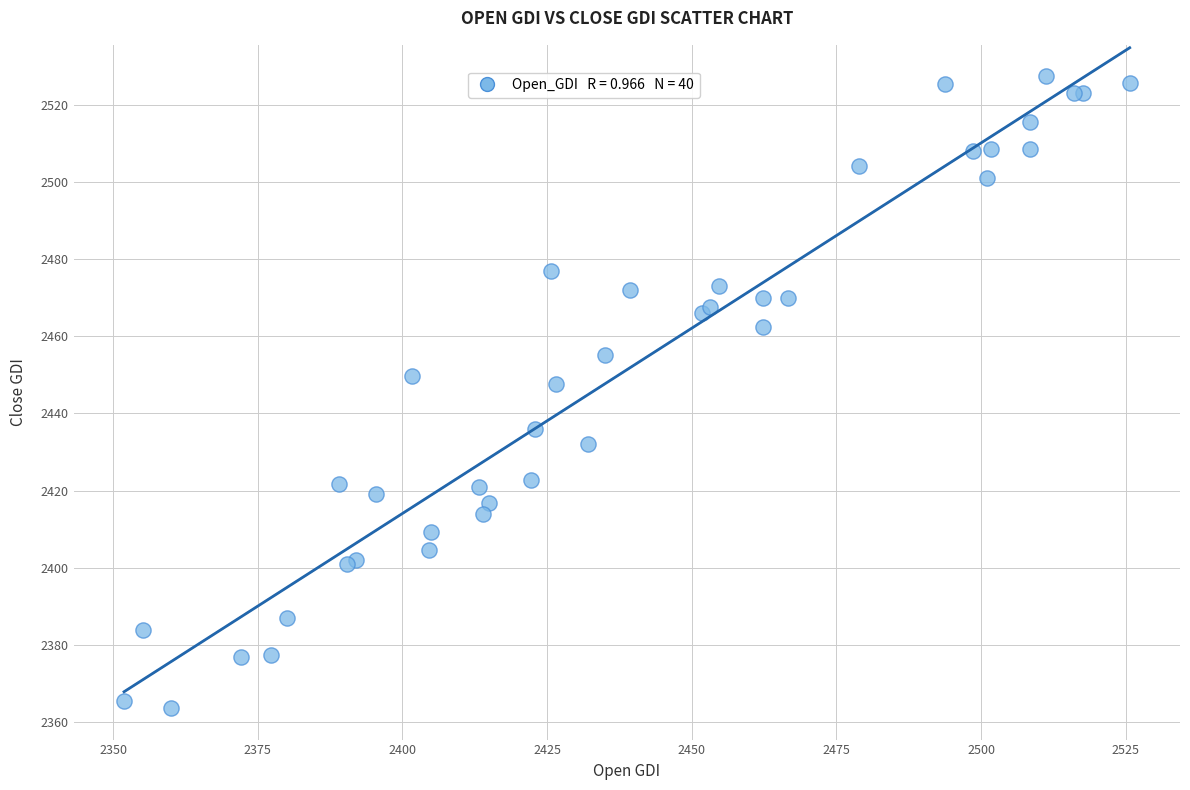

What Y value in the scatter plot is closest to 2445?

2447.6